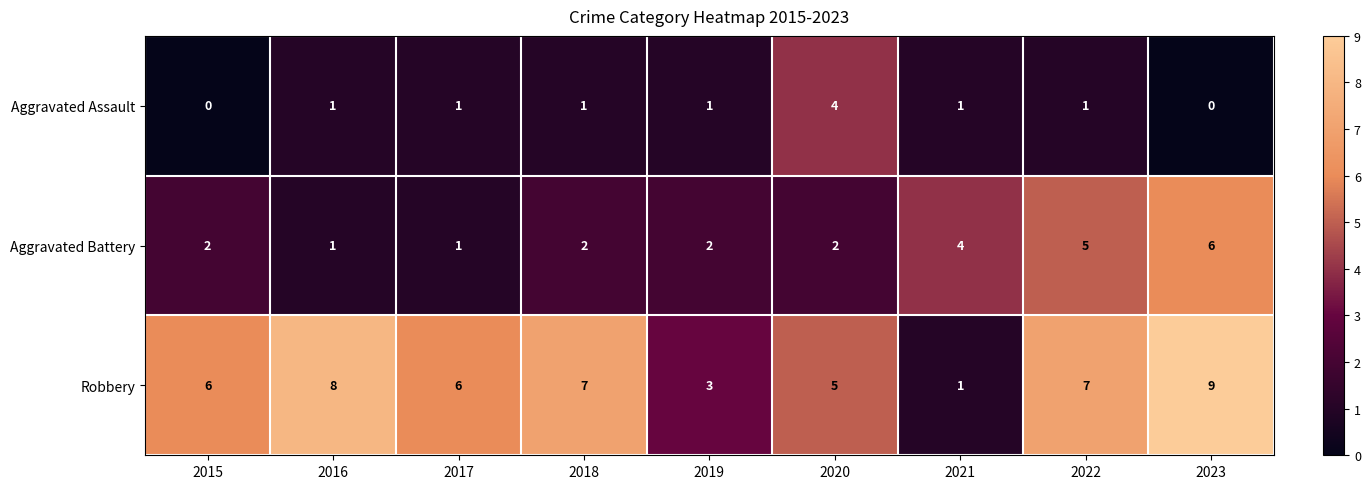

At which category is the sum across all series the highest?

2023